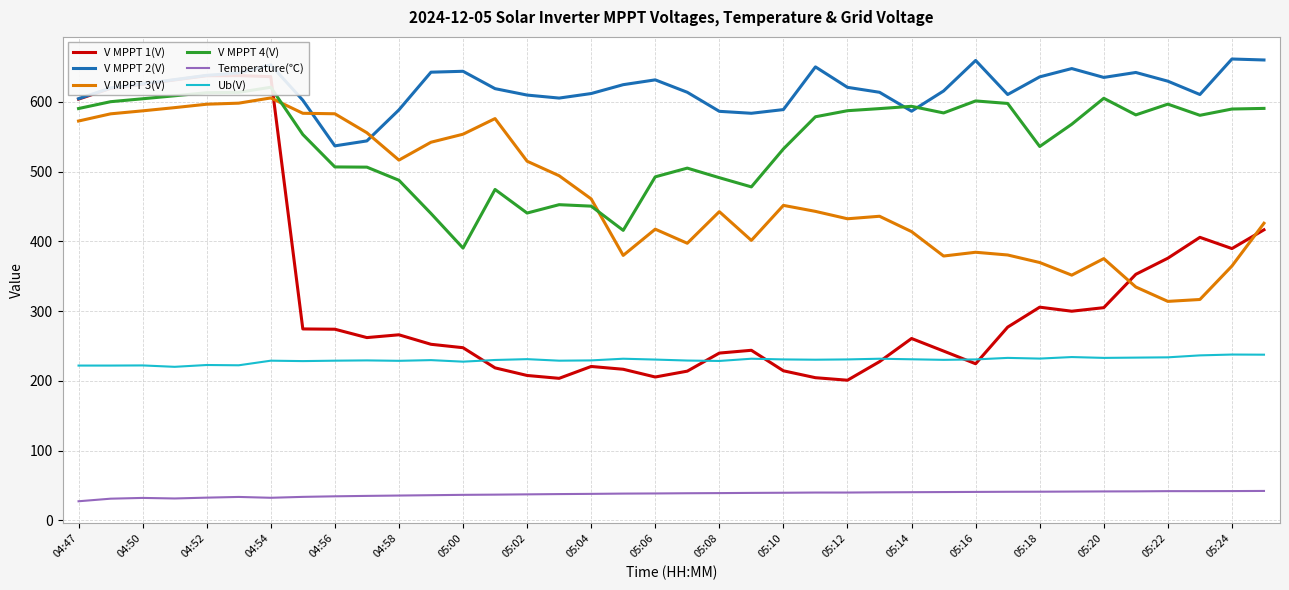

True or false: Temperature(℃) and Ub(V) cross at least once.

False